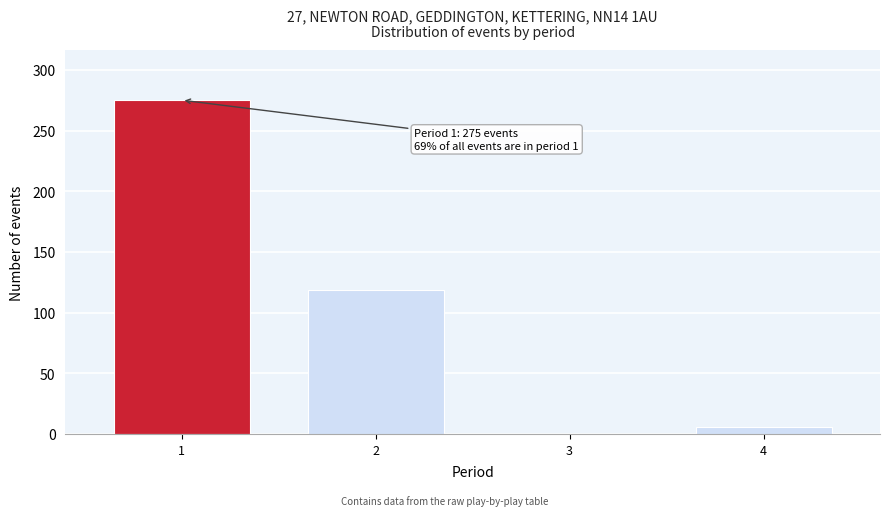

Reading left to right, what are all the values shown in this chart?

1=275	2=119	3=0	4=6